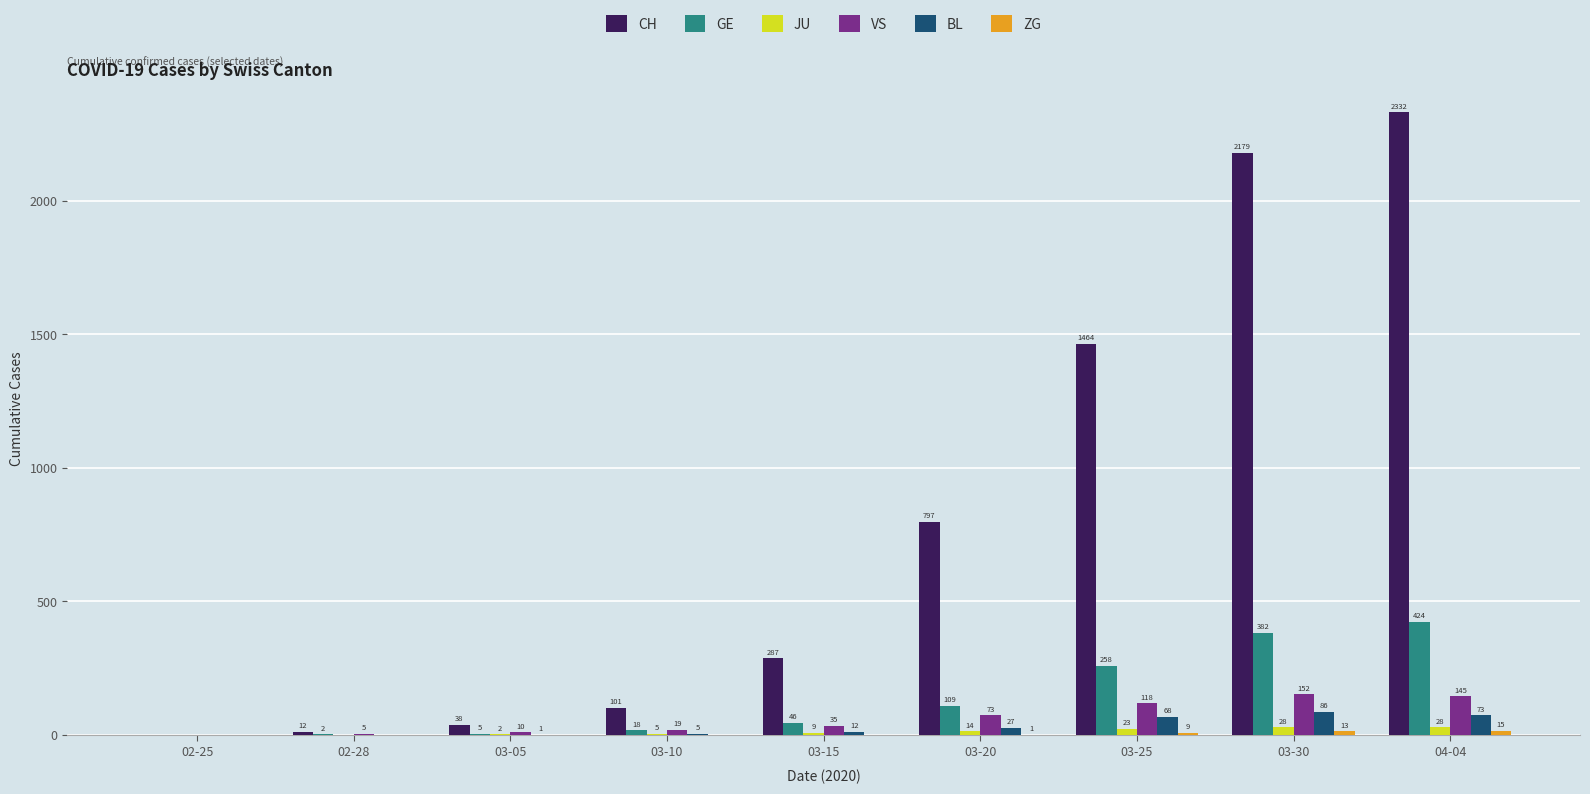

At which category is the sum across all series the highest?

04-04